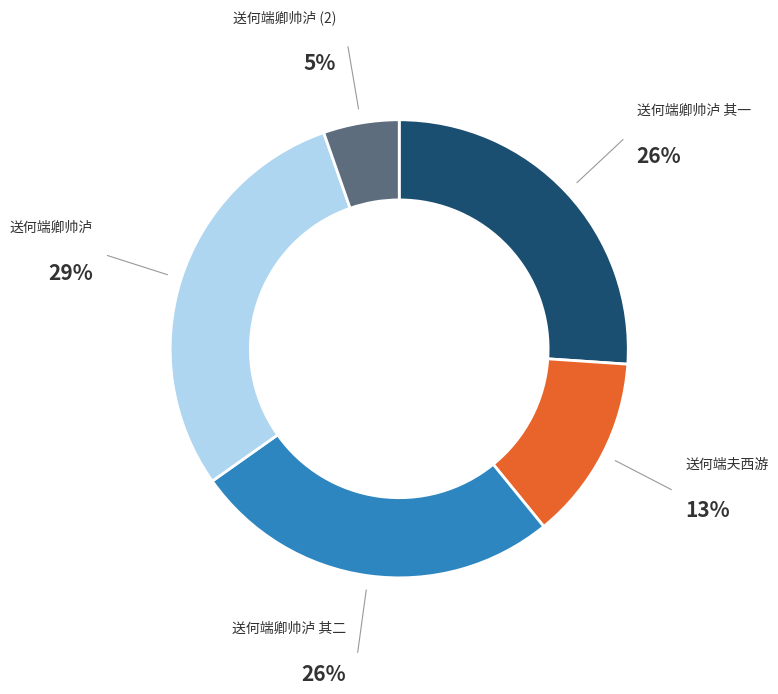

Which slice is the largest?

送何端卿帅泸